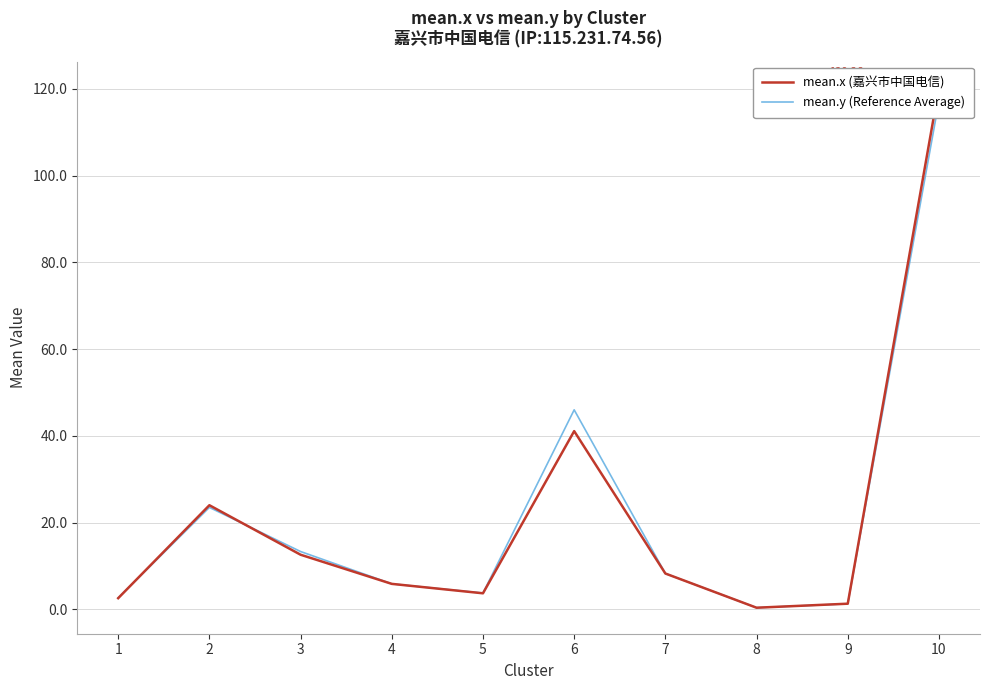

At which category is the sum across all series the highest?

10